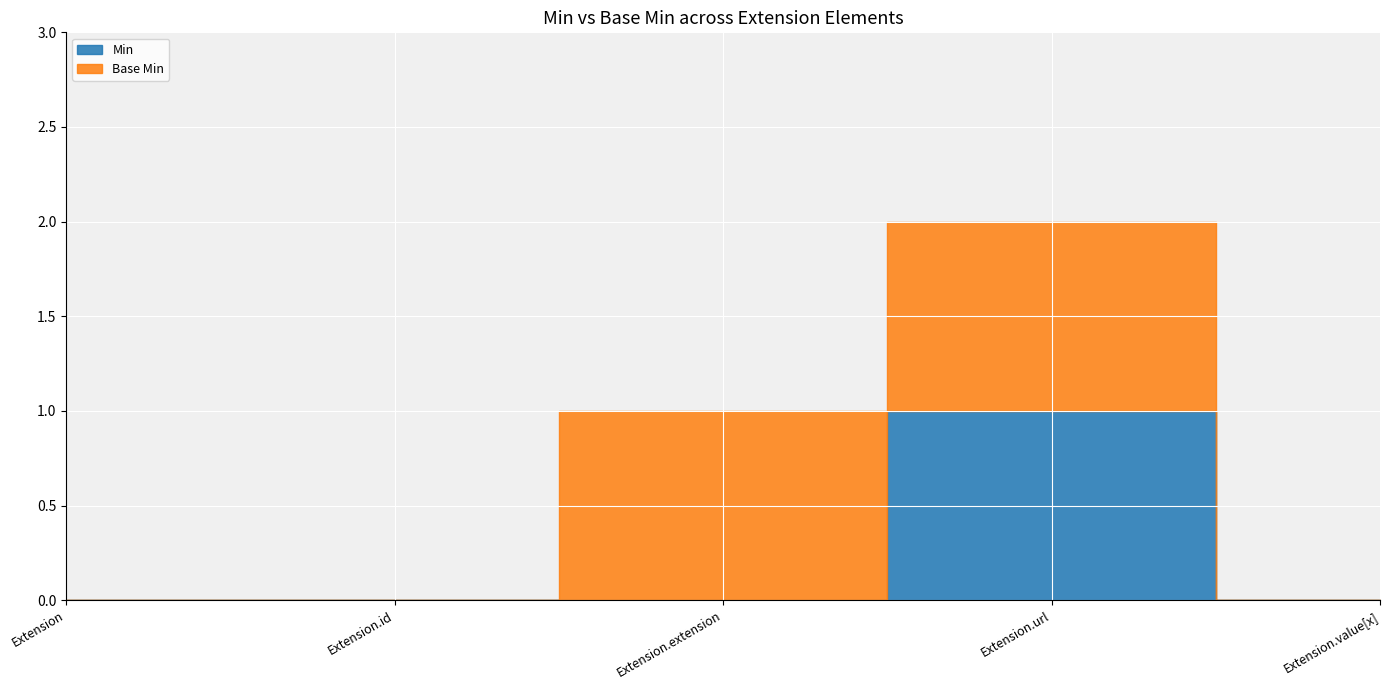

Rank the categories by Min value from highest to lowest.

Extension.url, Extension, Extension.id, Extension.extension, Extension.value[x]